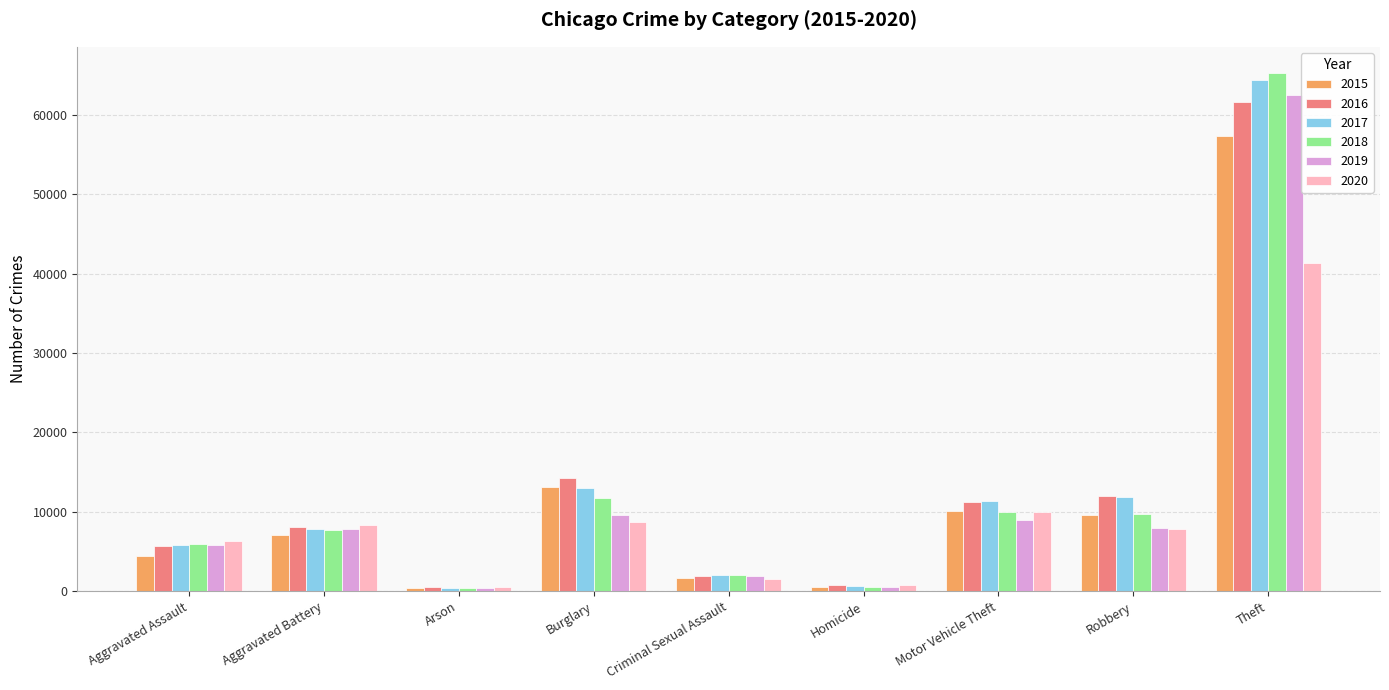

Rank the series by their maximum value, from highest to lowest.

2018, 2017, 2019, 2016, 2015, 2020